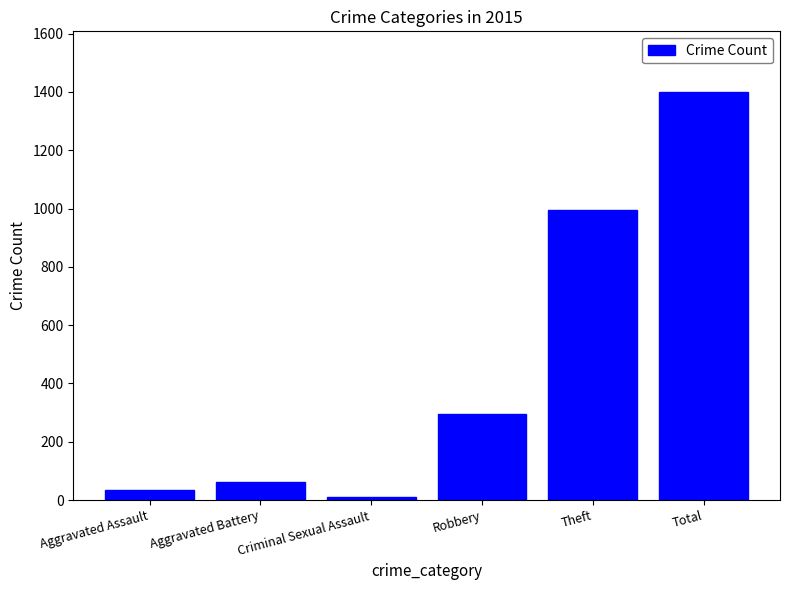

Reading left to right, what are all the values shown in this chart?

Aggravated Assault=33	Aggravated Battery=63	Criminal Sexual Assault=9	Robbery=295	Theft=994	Total=1398